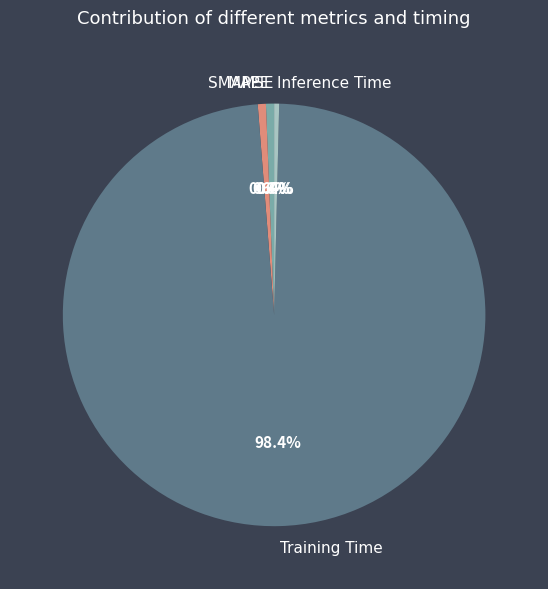

Which slice represents more than half of the pie?

Training Time